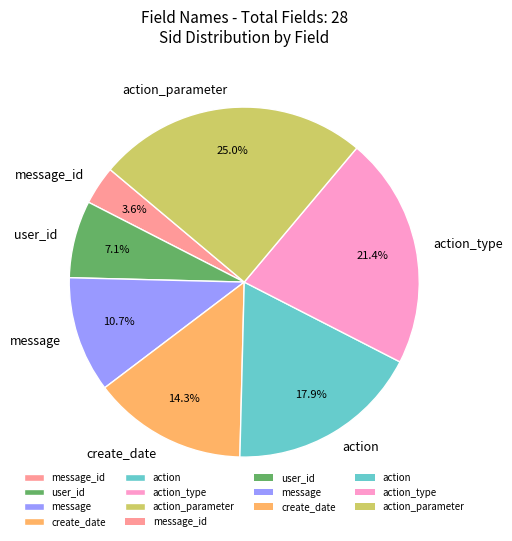

Is the sum of action_parameter and message_id greater than half?

No